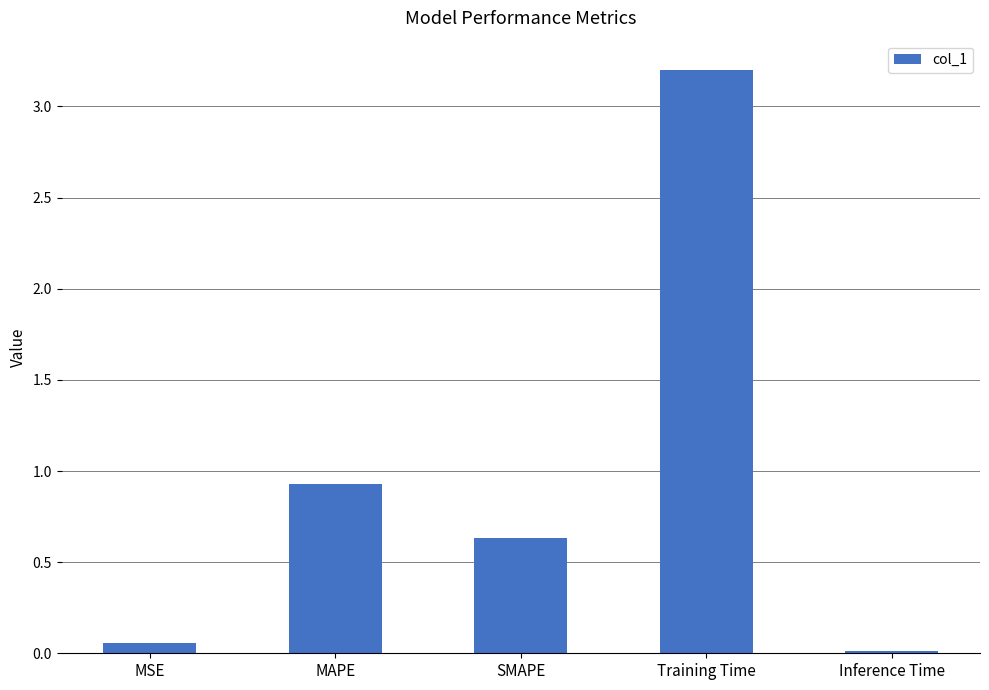

What is the difference between the second highest and second lowest values?

0.9